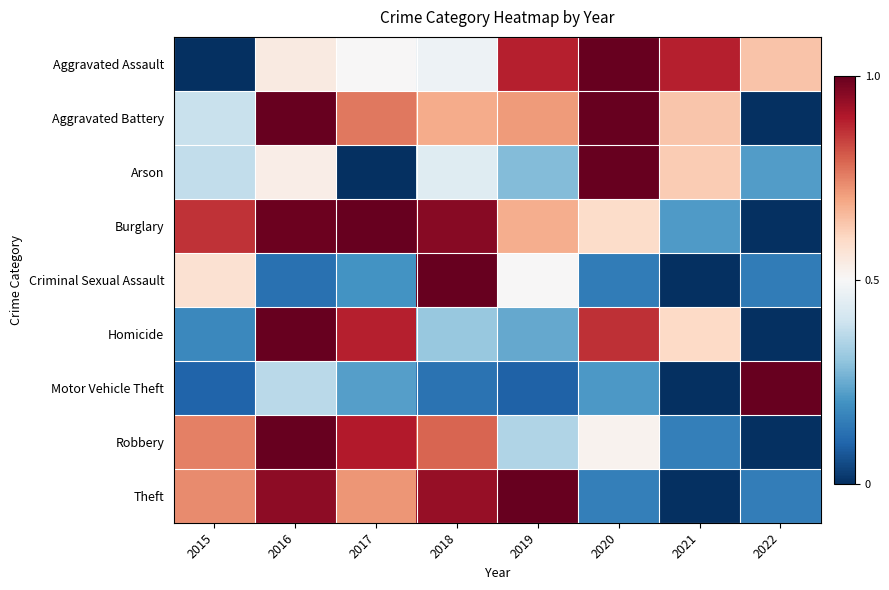

At how many categories does at least one series exceed 0?

8